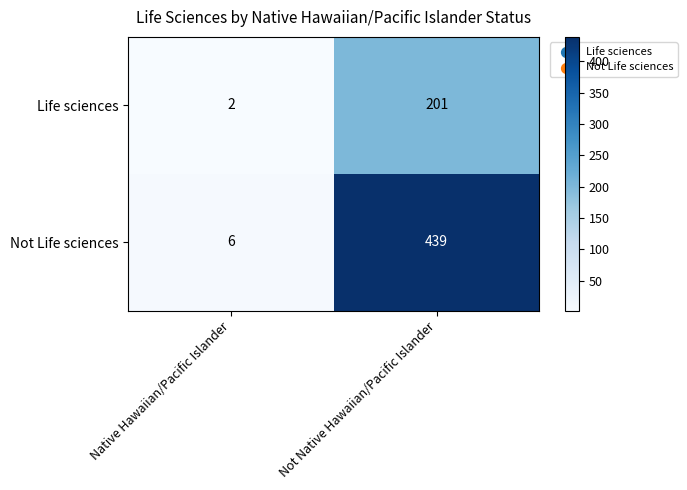

What value does the Not Life sciences series have at Not Native Hawaiian/Pacific Islander?

439